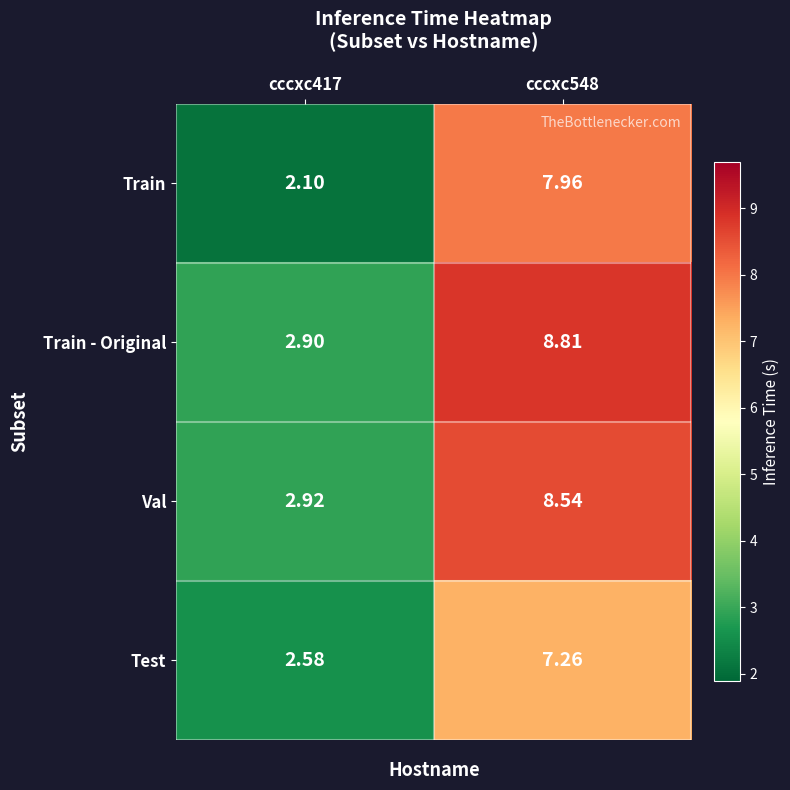

Which series has the largest range (max minus min)?

Train - Original